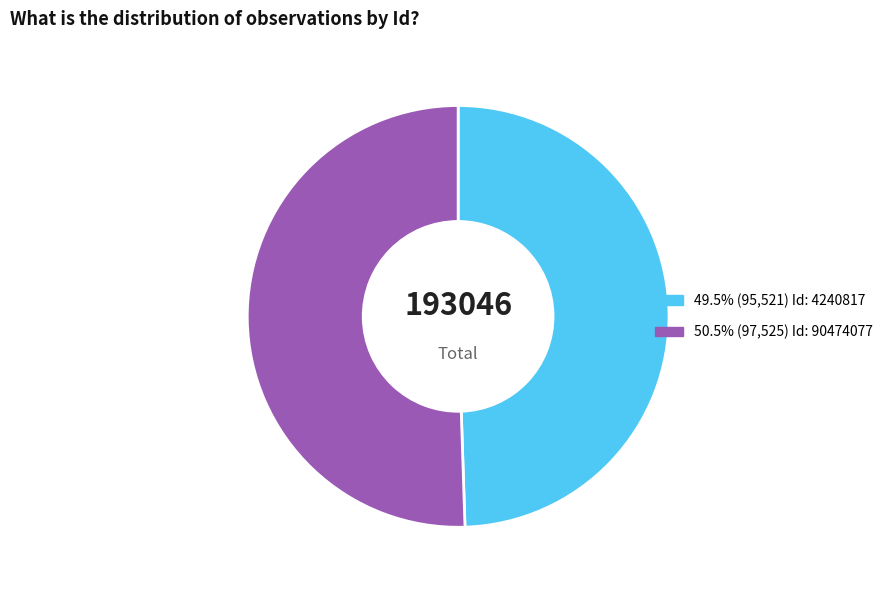

Is there any slice that represents more than half of the pie?

Yes